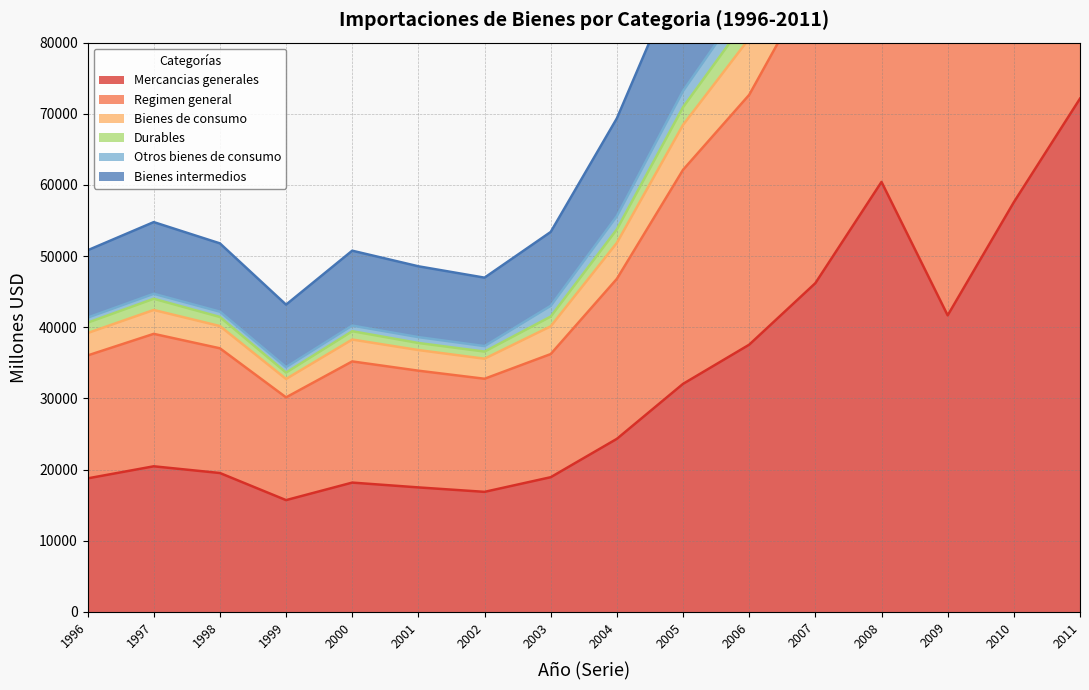

Which category has the lowest value in the Otros bienes de consumo series?

1999